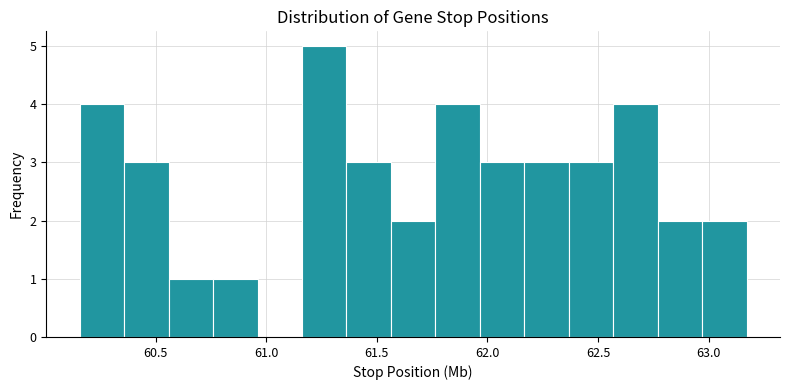

Reading left to right, transcribe this chart: for each bar, give the range it covers on the x-axis and its height. Neither the bar edges nor the heights are printed on the chart, so give them approximately, as read against the axes.

60.15 to 60.35: 4
60.35 to 60.55: 3
60.55 to 60.75: 1
60.75 to 60.95: 1
60.95 to 61.15: 0
61.15 to 61.35: 5
61.35 to 61.55: 3
61.55 to 61.75: 2
61.75 to 61.95: 4
61.95 to 62.15: 3
62.15 to 62.35: 3
62.35 to 62.55: 3
62.55 to 62.75: 4
62.75 to 62.95: 2
62.95 to 63.15: 2